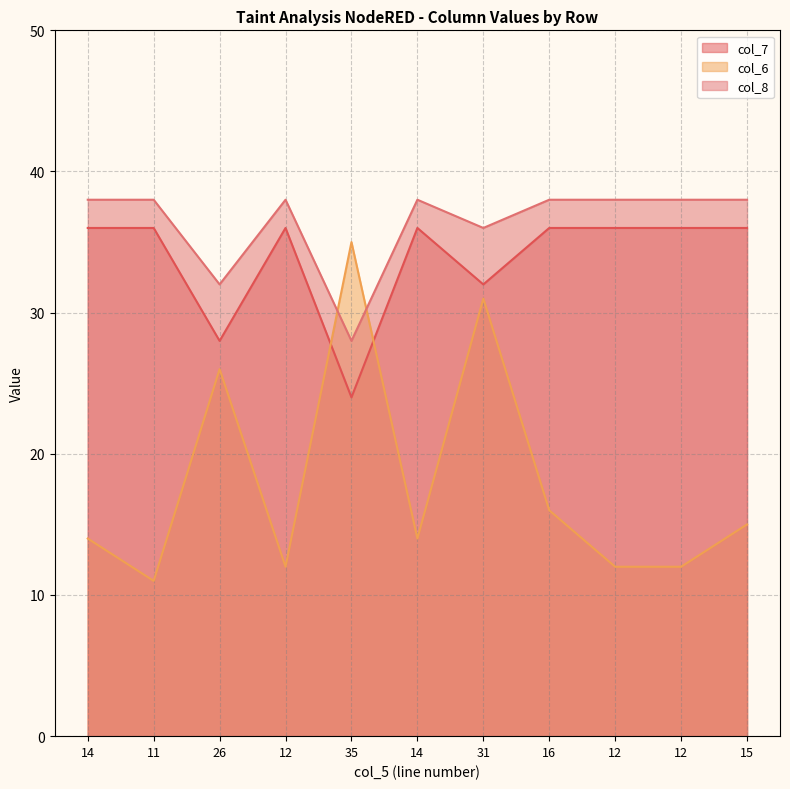

What are all the series names shown in the legend?

col_7, col_6, col_8